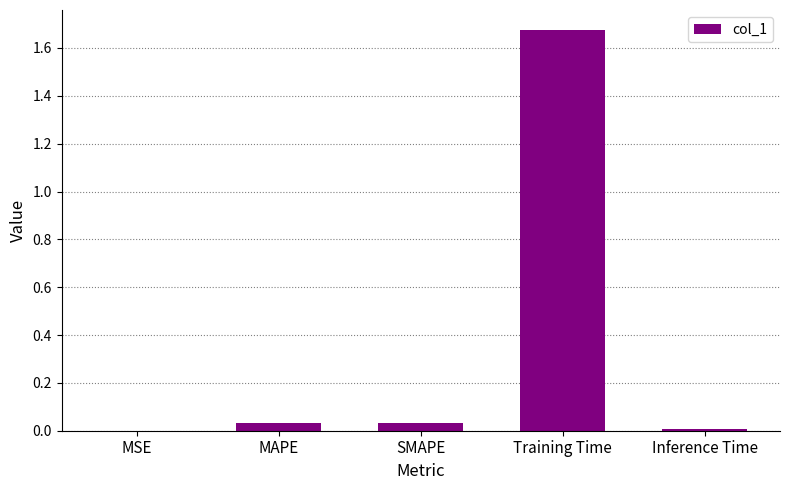

Which category has the highest value across all series?

Training Time